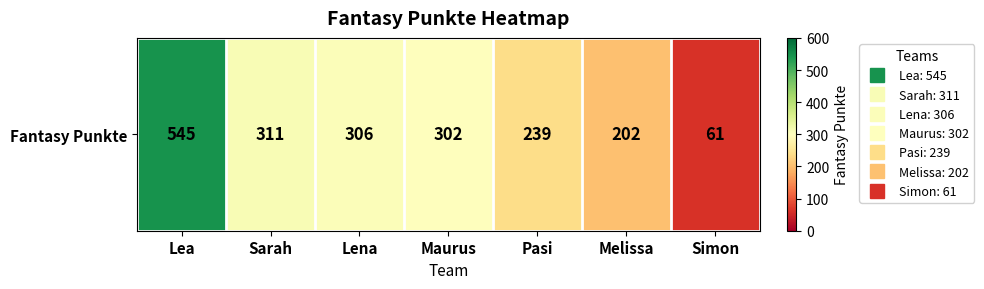

The chart shows a value of 550 at Lena. True or false?

False